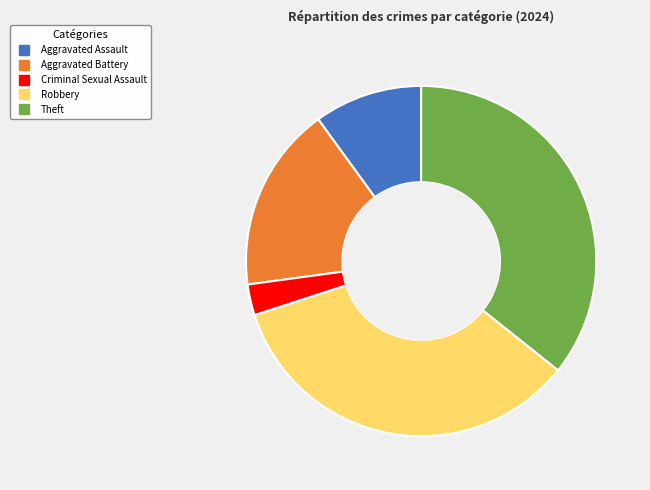

Is there a majority slice in this chart?

No